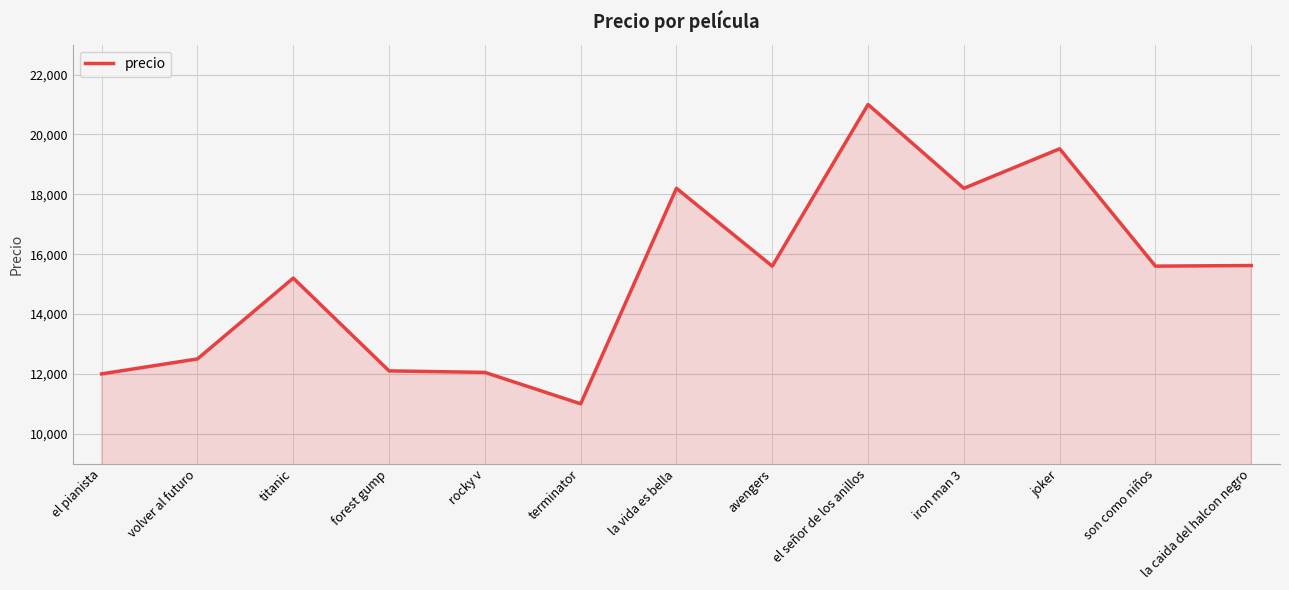

The chart shows a value of 15600 at son como niños. True or false?

True